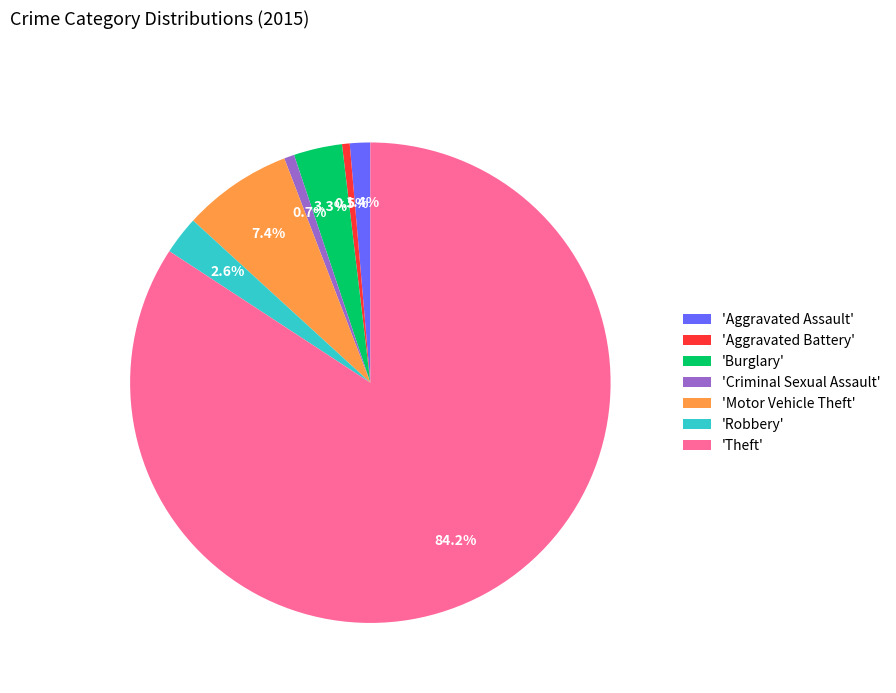

What is the majority slice?

'Theft'